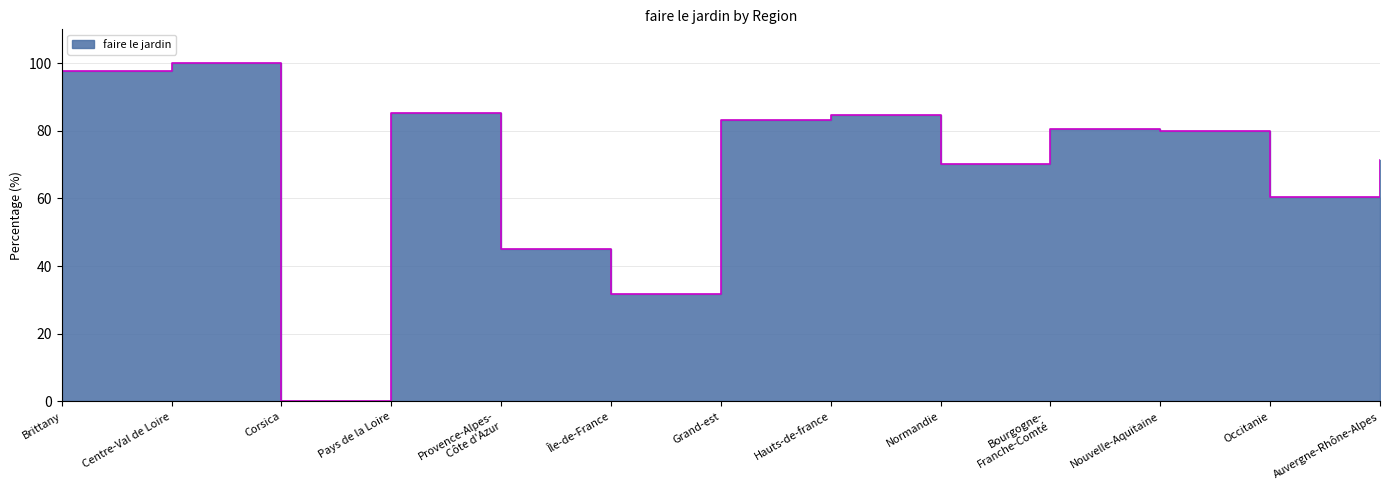

What is the label of the 13th point from the left?

Auvergne-Rhône-Alpes